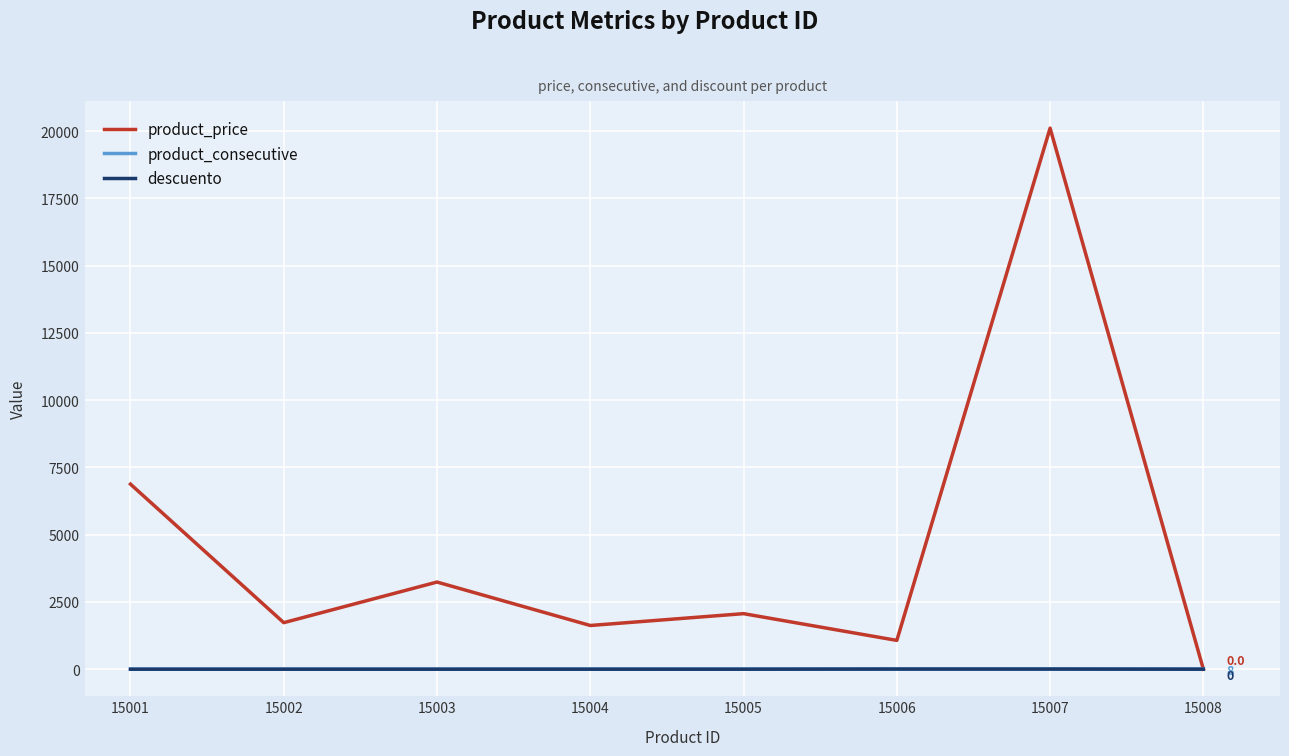

The value of product_price at 15002 is 1730.0. True or false?

True